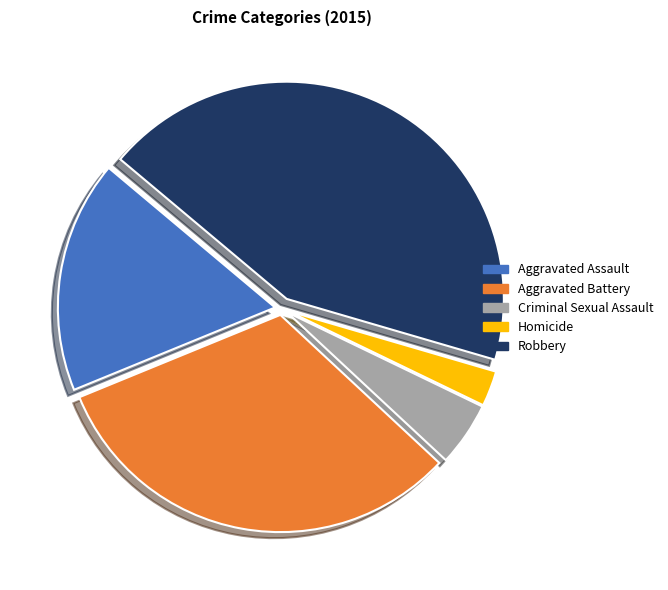

Is the sum of Robbery and Aggravated Battery greater than half?

Yes